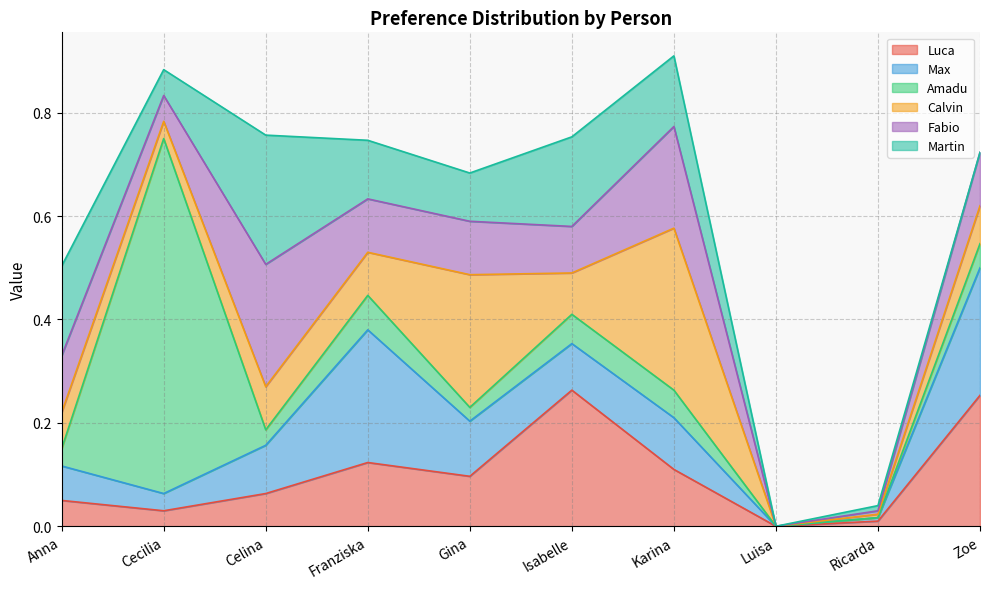

How many lines are shown in the chart?

6